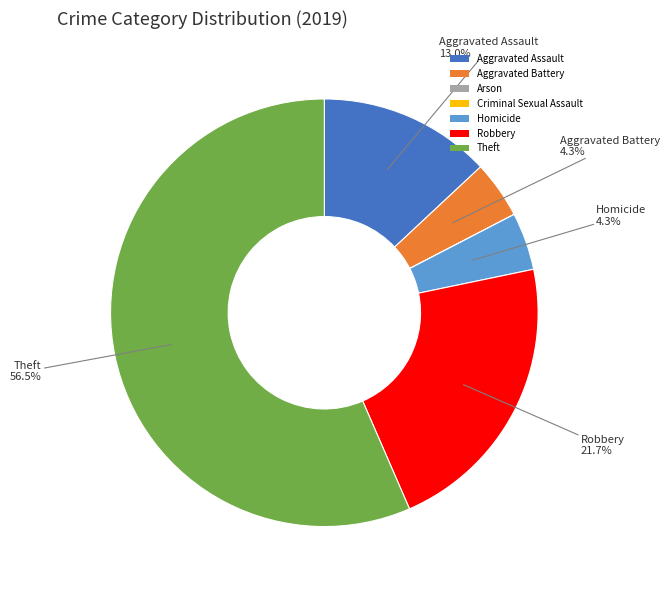

What is the ratio of the value at Aggravated Battery to the value at Homicide?

1.0